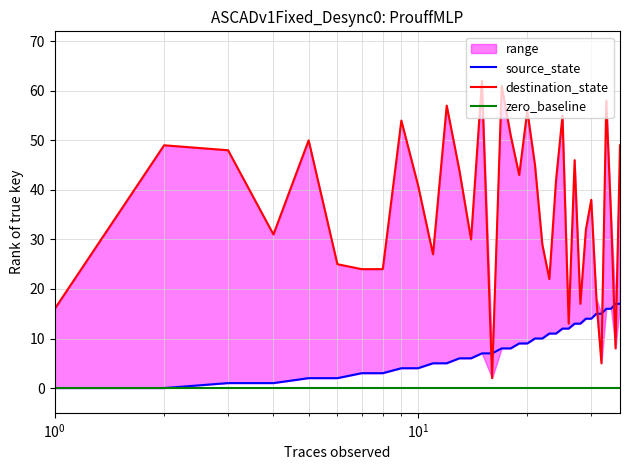

What is the highest value of the source_state series?

17